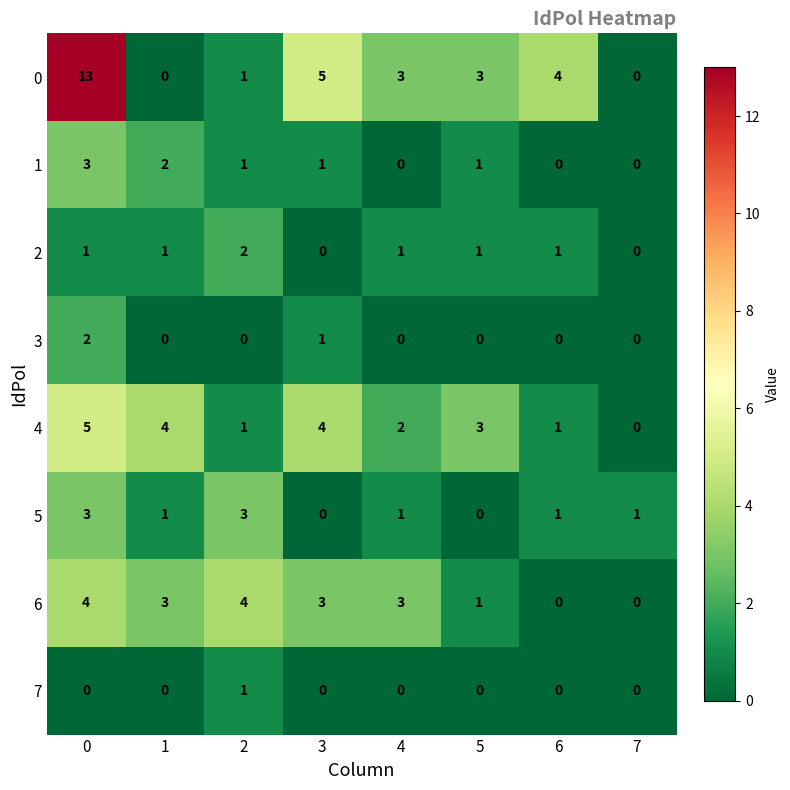

What is the greatest value displayed?

13